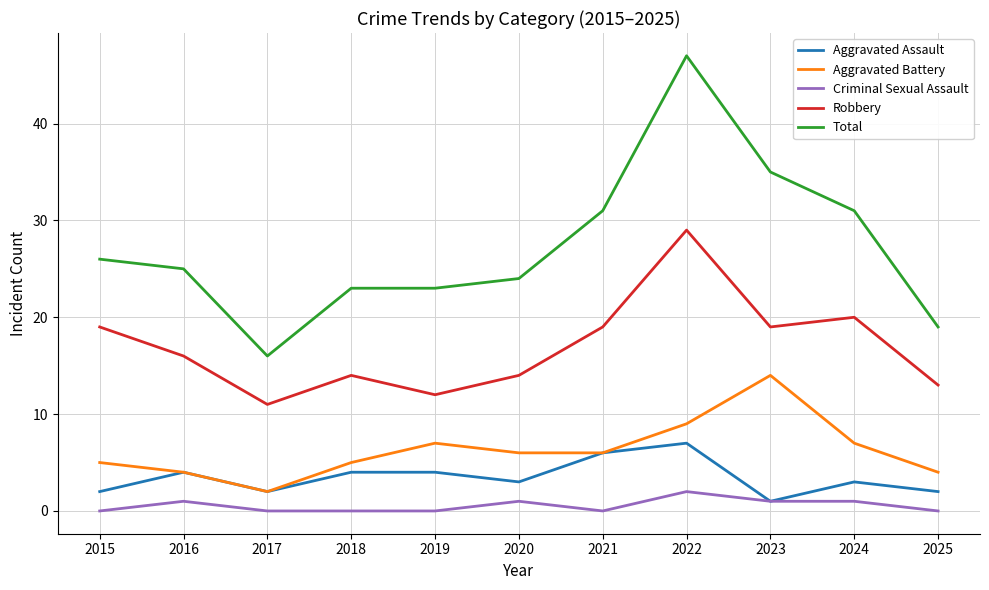

True or false: Total and Aggravated Assault intersect in this chart.

False